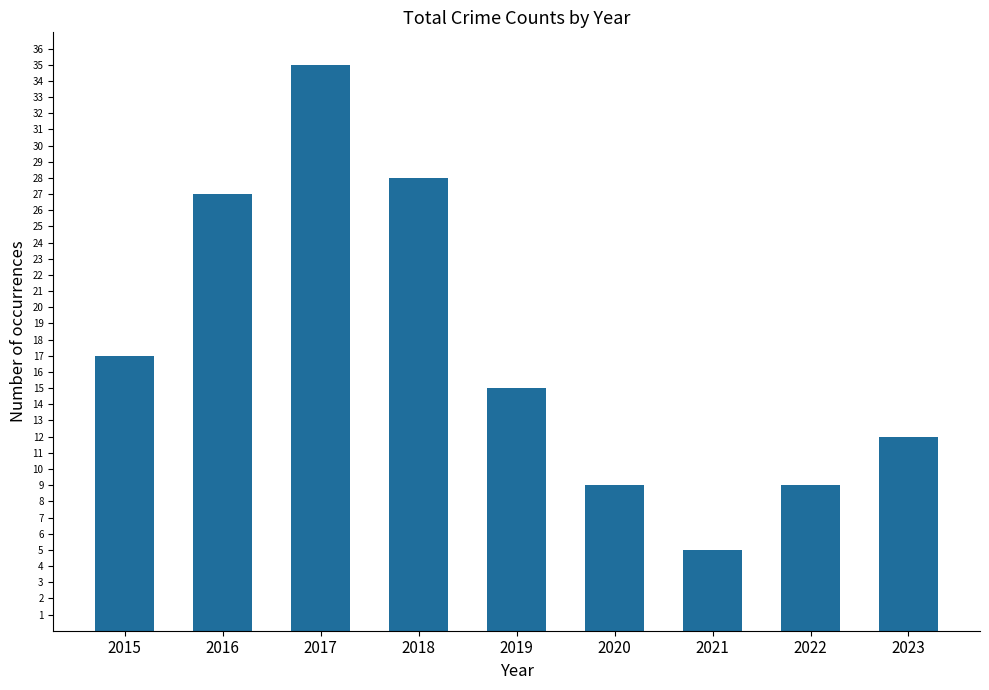

Count the number of data series in this chart.

1